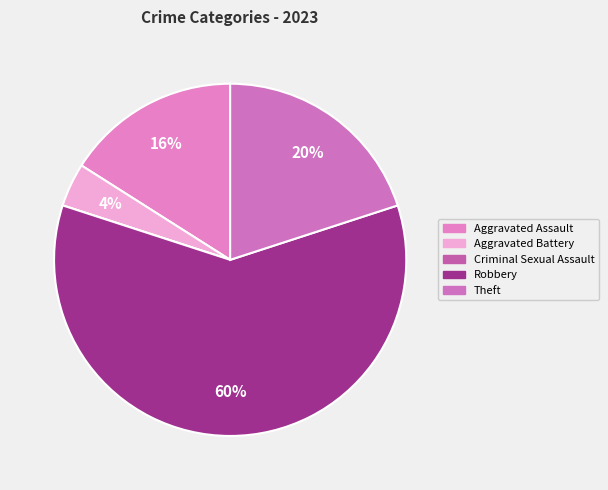

To the nearest percent, what percentage of the pie is Theft?

20%